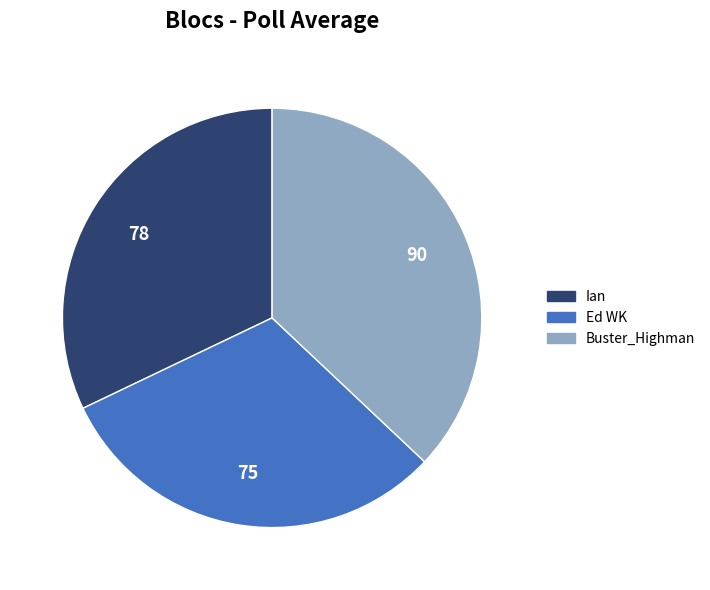

Is there any slice that represents more than half of the pie?

No